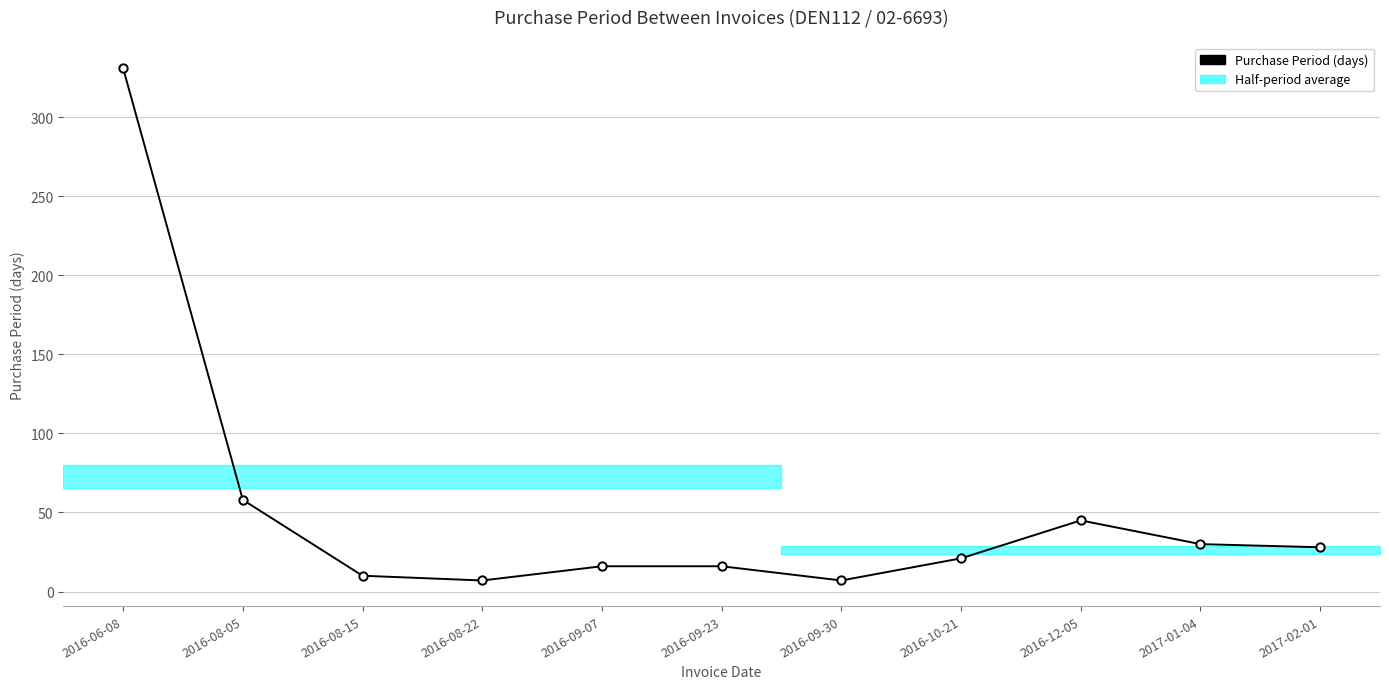

What is the minimum value shown in the chart?

7